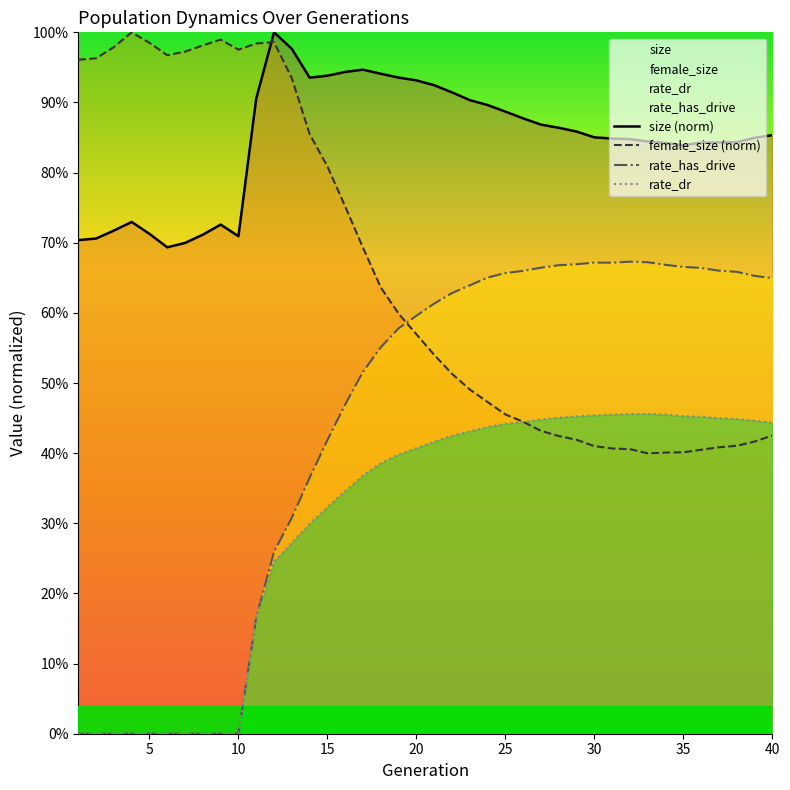

Rank the categories by rate_has_drive value from highest to lowest.

32, 33, 30, 31, 29, 34, 28, 35, 27, 36, 37, 26, 38, 25, 39, 24, 40, 23, 22, 21, 20, 19, 18, 17, 16, 15, 14, 13, 12, 11, 1, 2, 3, 4, 5, 6, 7, 8, 9, 10